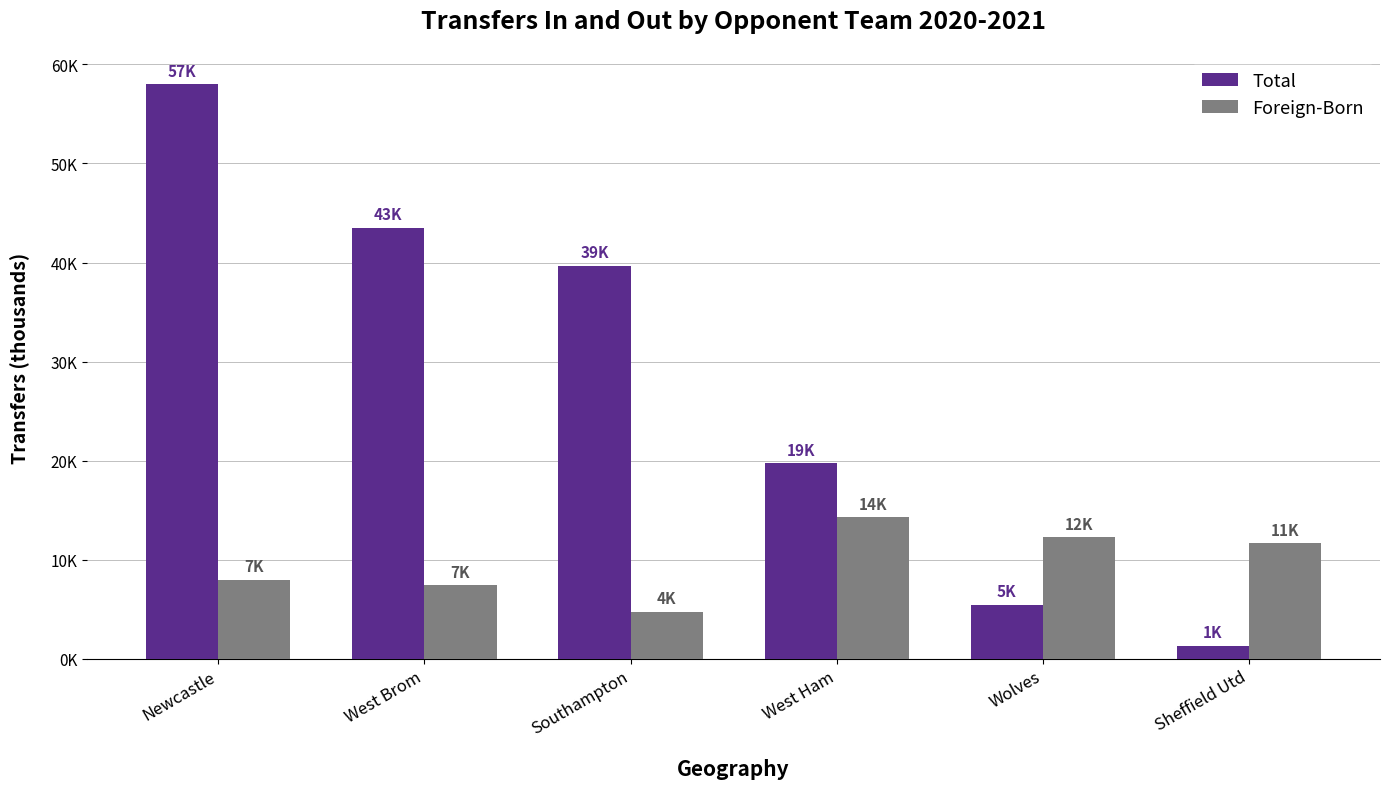

Rank the categories by Foreign-Born value from highest to lowest.

West Ham, Wolves, Sheffield Utd, Newcastle, West Brom, Southampton